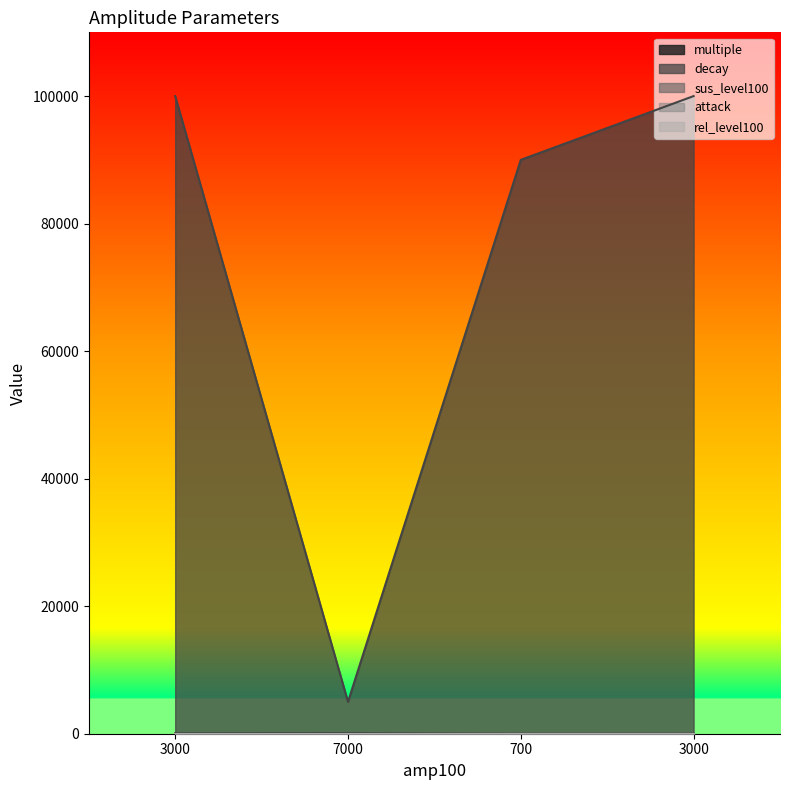

Which series has the widest spread of values?

decay